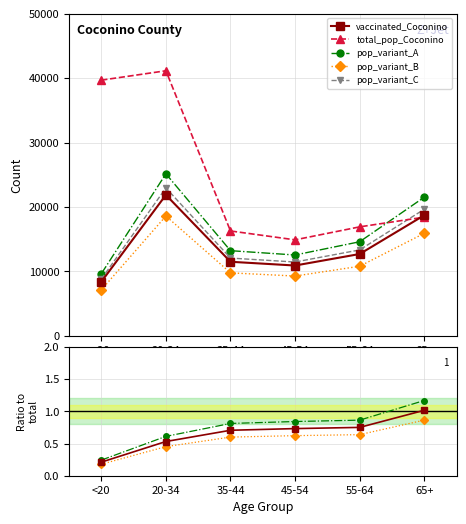

At which label does vaccinated_Coconino first exceed 12683?

20-34